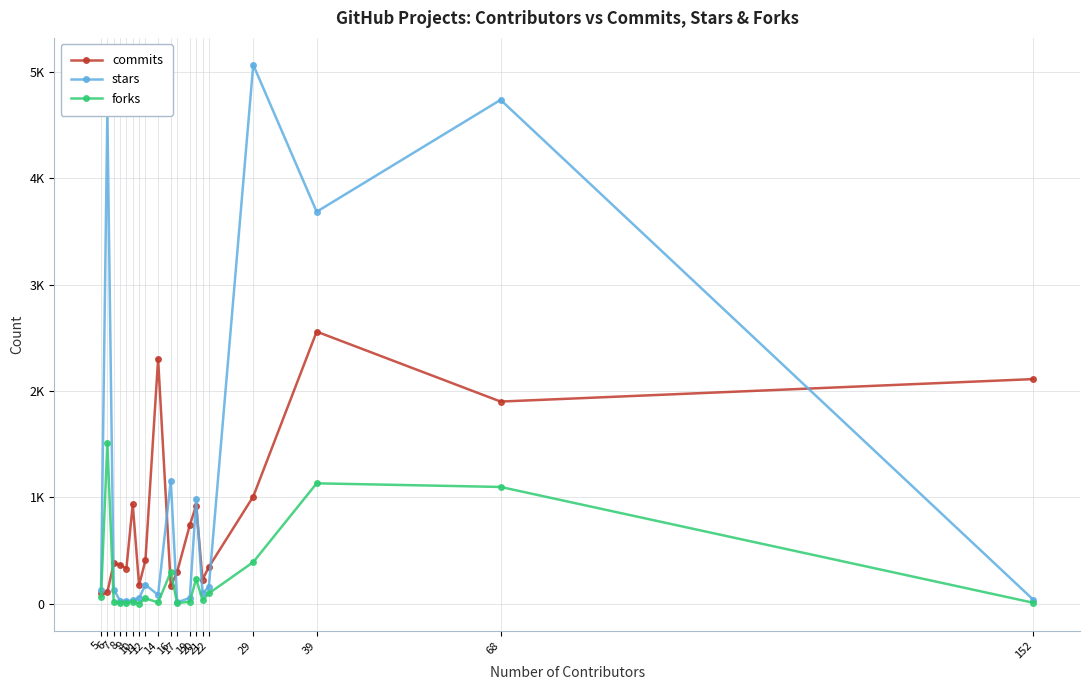

What are all the series names shown in the legend?

commits, stars, forks